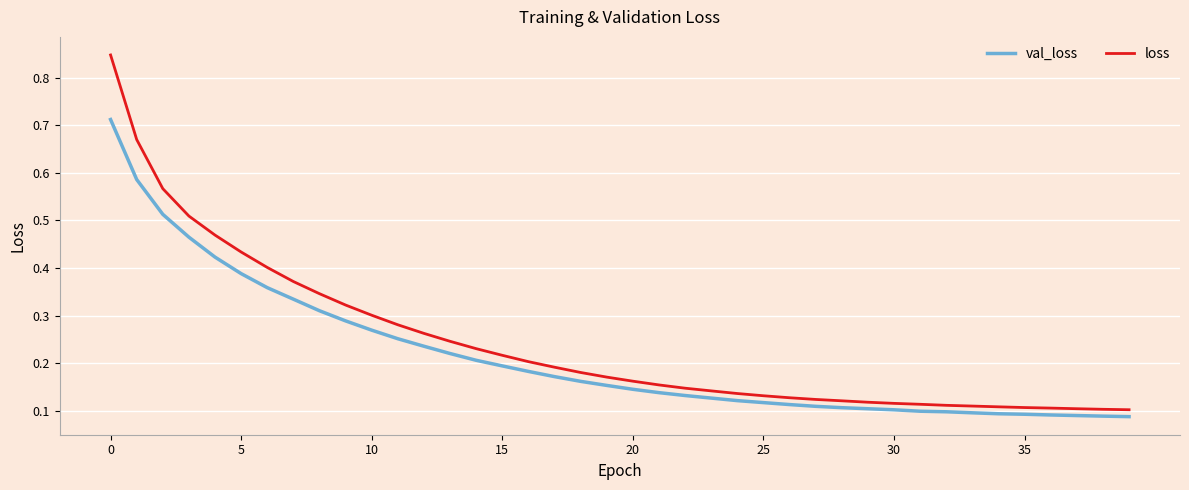

Rank the series by their maximum value, from highest to lowest.

loss, val_loss